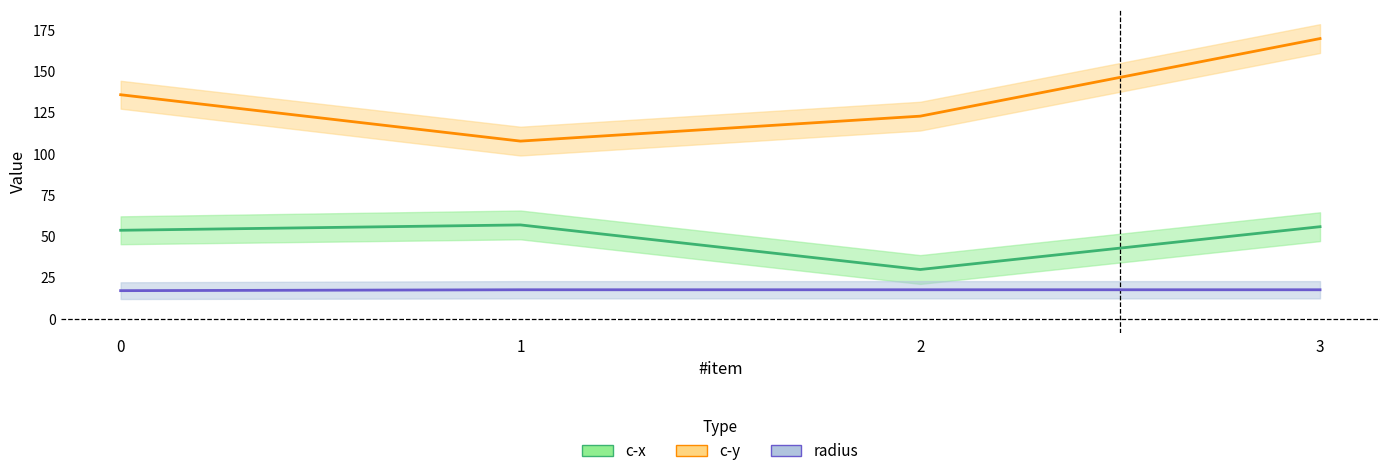

Between 0 and 1, which is larger?

1